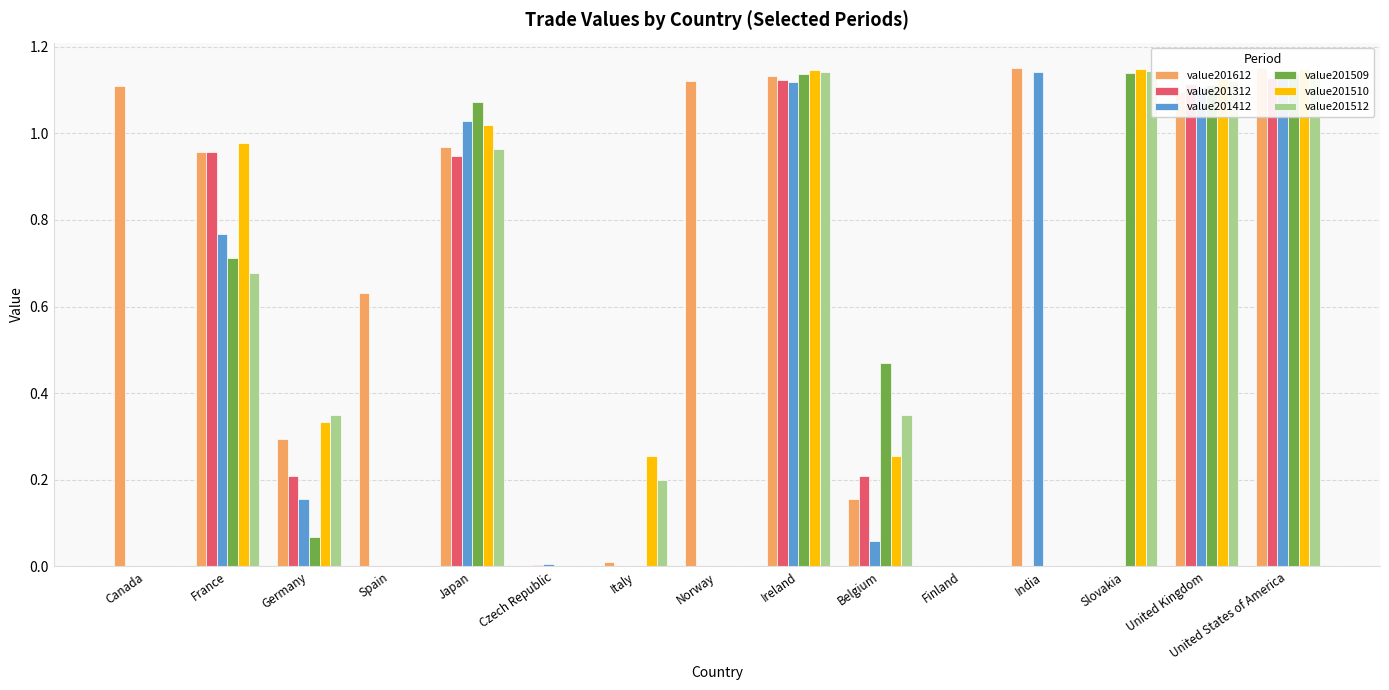

What is the label of the 4th bar from the right?

India